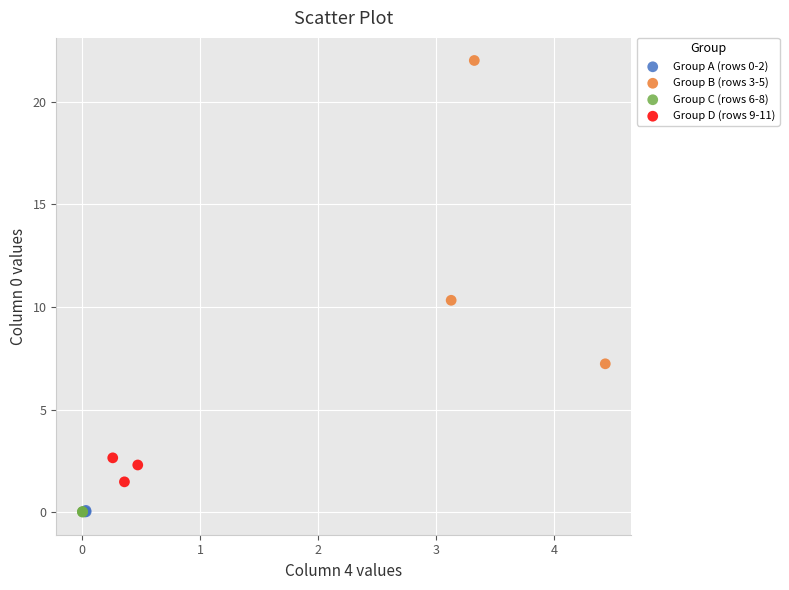

Which series reaches the maximum Y coordinate?

Group B (rows 3-5)